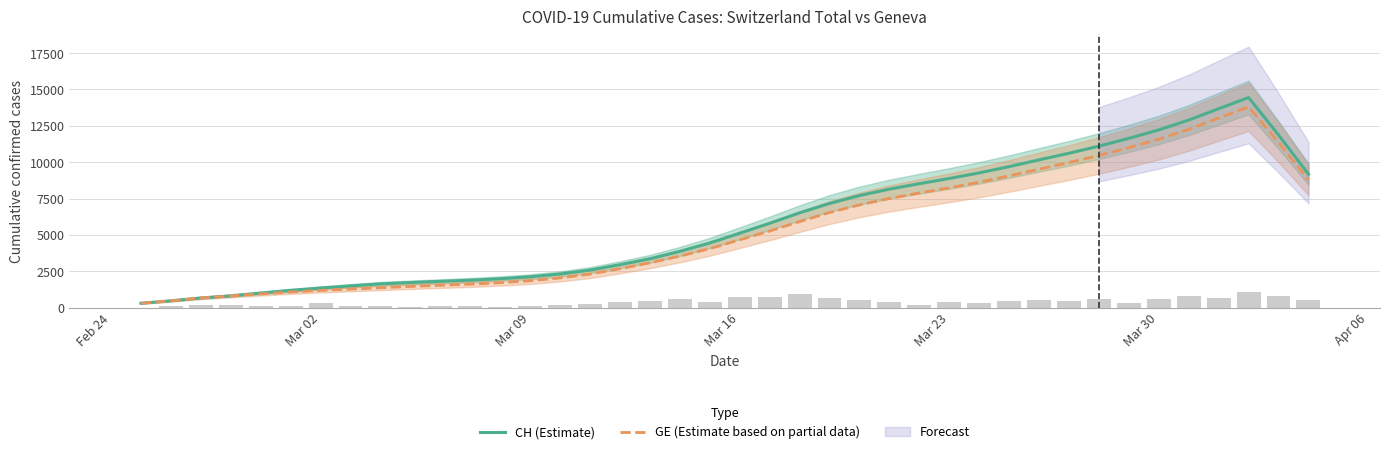

What is the minimum value for GE (Estimate based on partial data)?

296.8